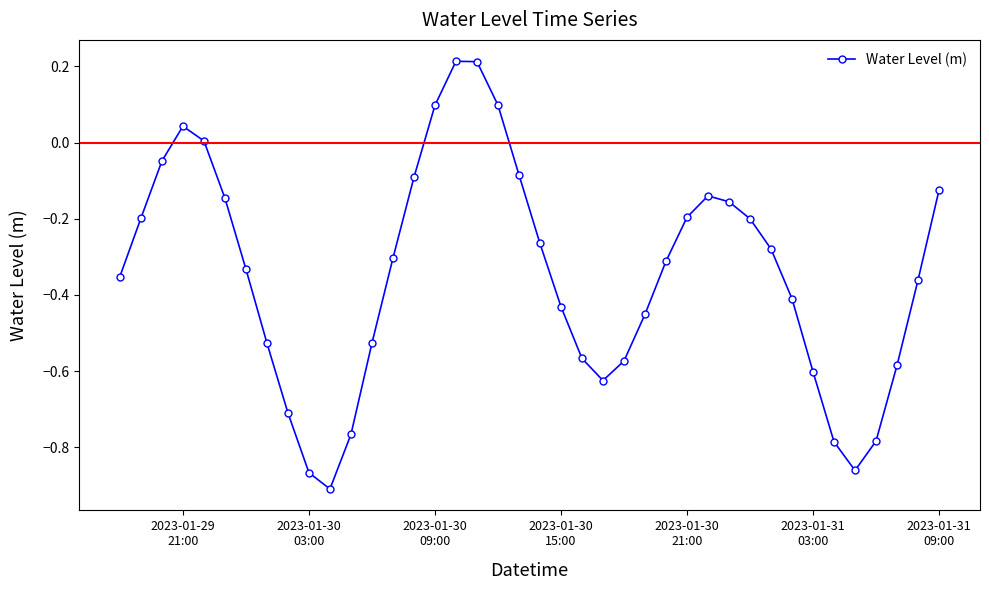

How many points are lower than both their immediate neighbors (excluding endpoints)?

3